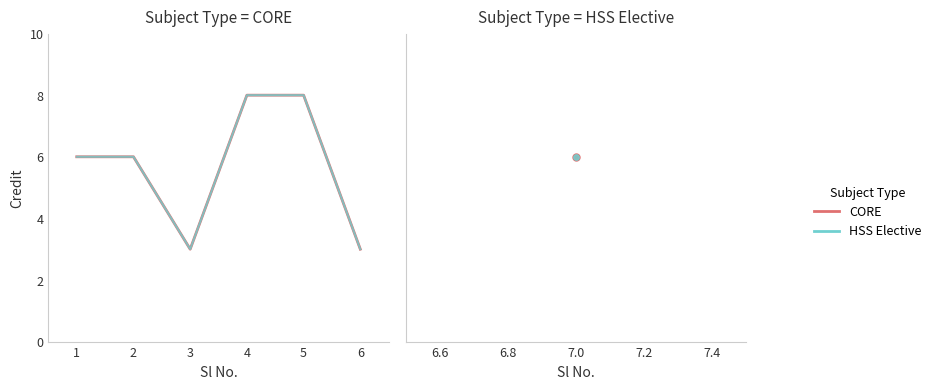

Does the chart display data point markers on the line(s)?

No